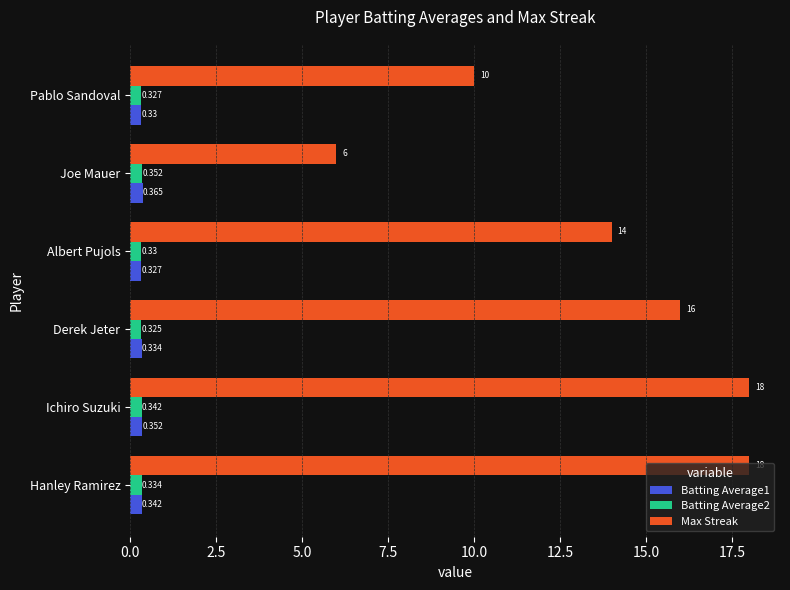

At which category does the chart reach its minimum across all series?

Derek Jeter